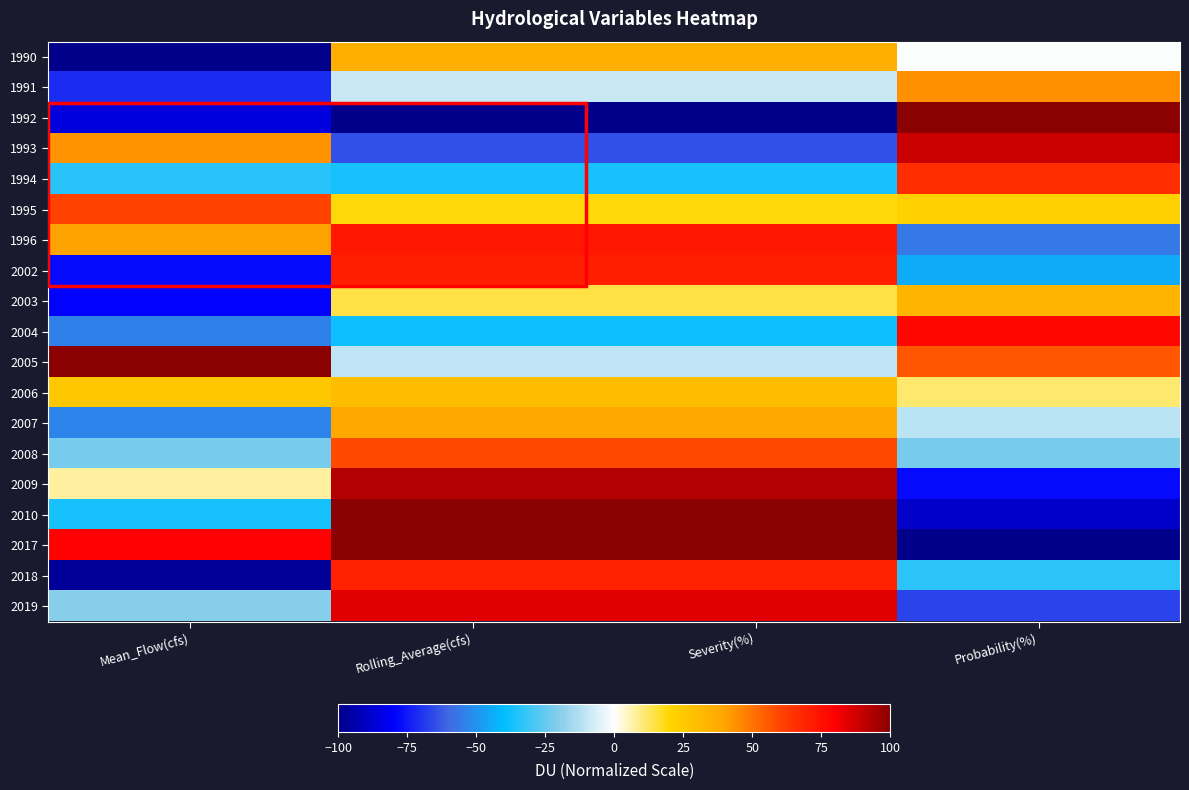

Rank the series at Mean_Flow(cfs) from lowest to highest value.

1990, 2018, 1992, 2003, 2002, 1991, 2004, 2007, 2010, 1994, 2008, 2019, 2009, 2006, 1996, 1993, 1995, 2017, 2005